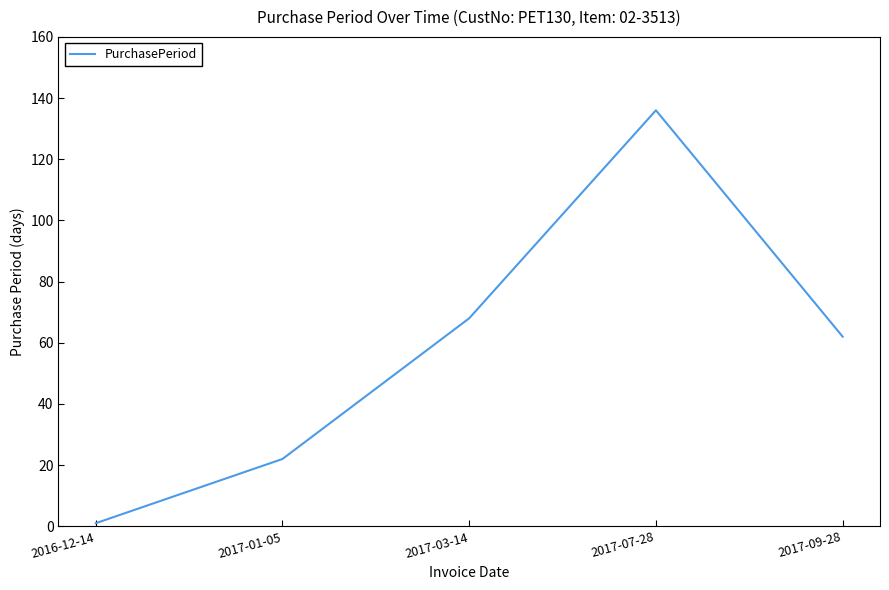

Reading left to right, extract all data points from this chart.

1	22	68	136	62